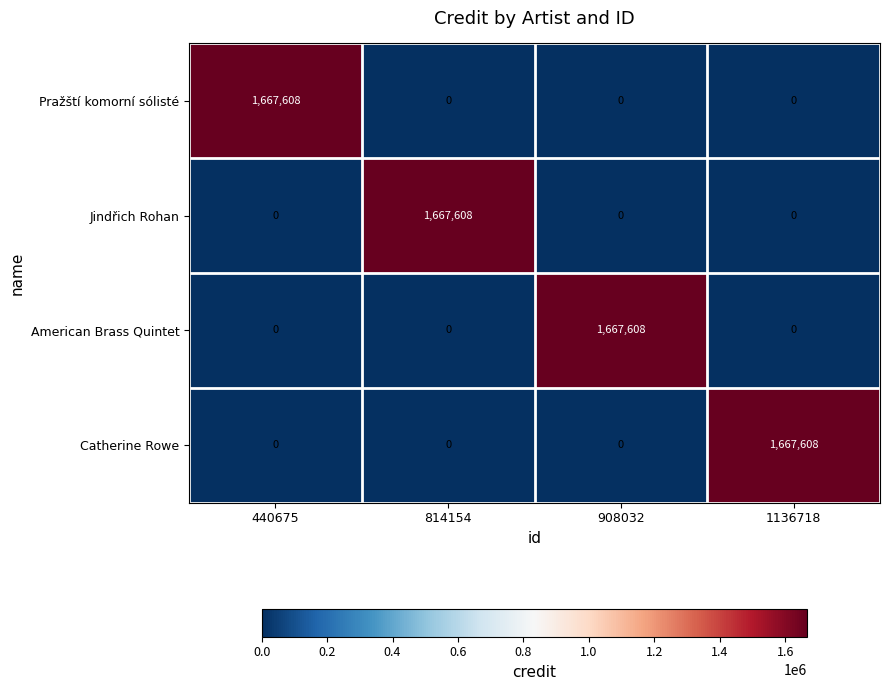

How many Jindřich Rohan values are between 0 and 1667608?

4